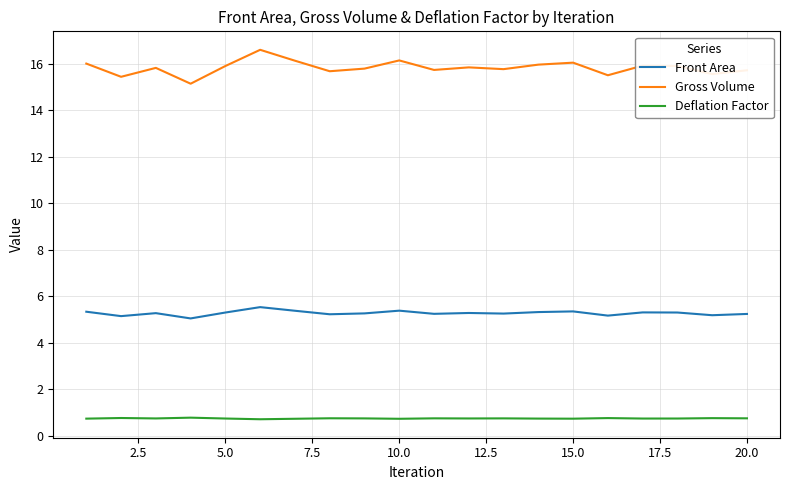

True or false: Deflation Factor and Gross Volume intersect in this chart.

False